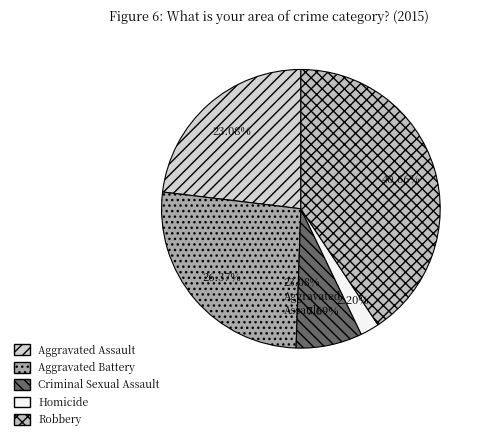

Does any single category account for the majority?

No